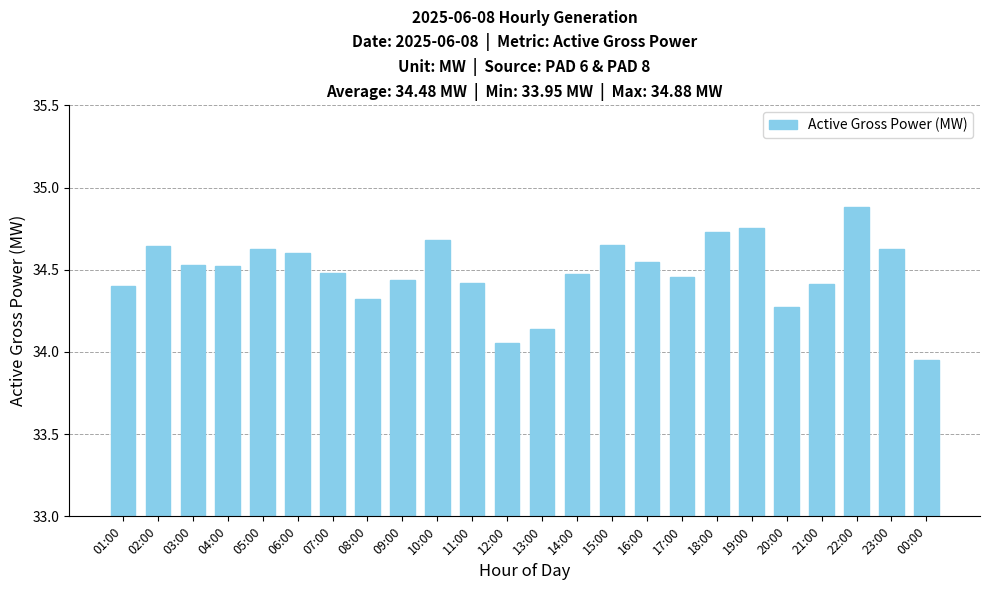

What is the label of the 23rd bar from the left?

23:00